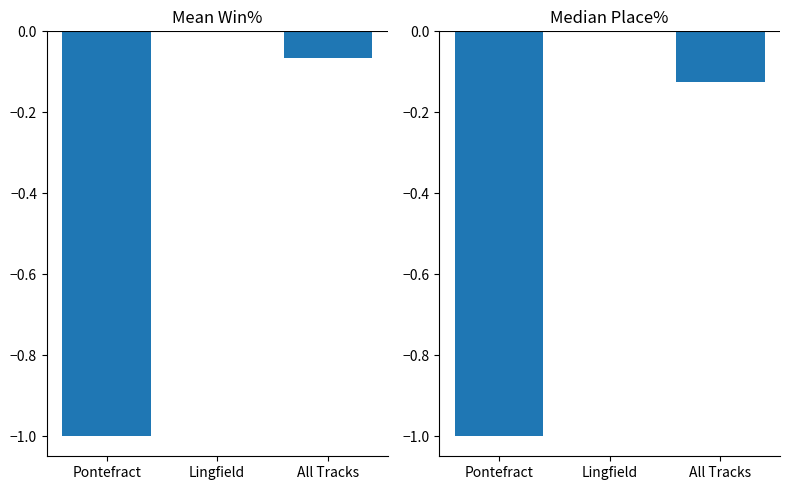

Reading left to right, list all the values displayed in this chart.

Mean Win%: -1.0	0.0	-0.1
Median Place%: -1.0	0.0	-0.1